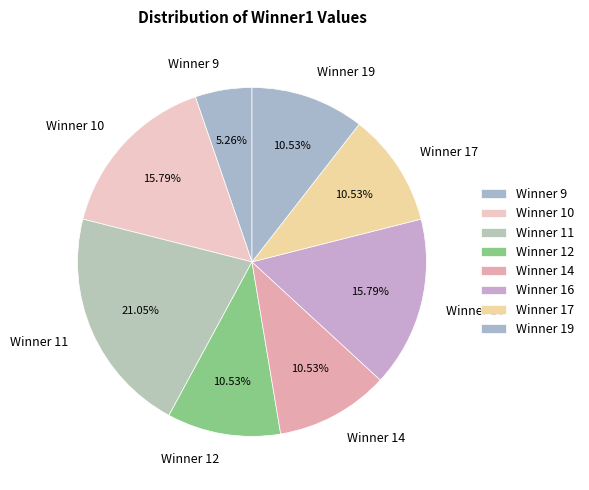

Count the number of slices in the pie.

8